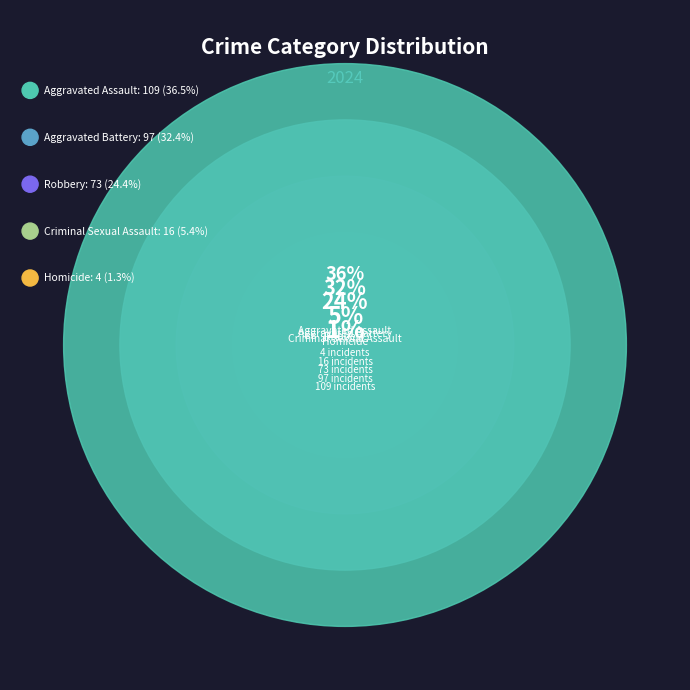

True or false: Aggravated Battery accounts for 32% of the total.

True